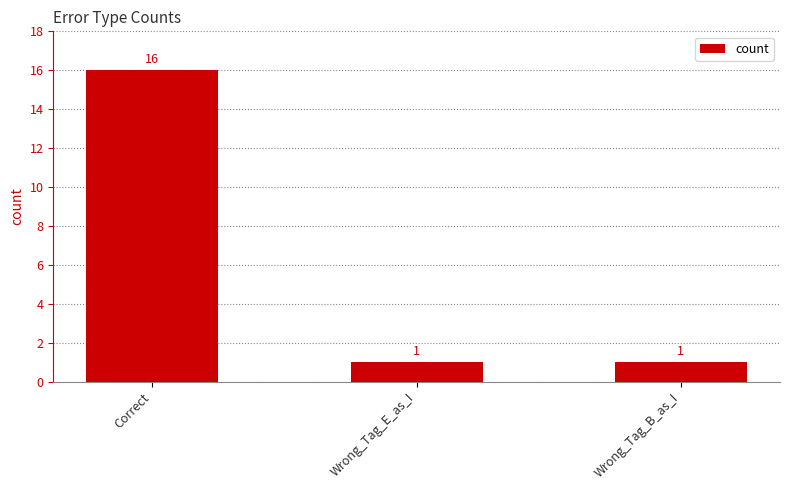

How many bars are there in total?

3